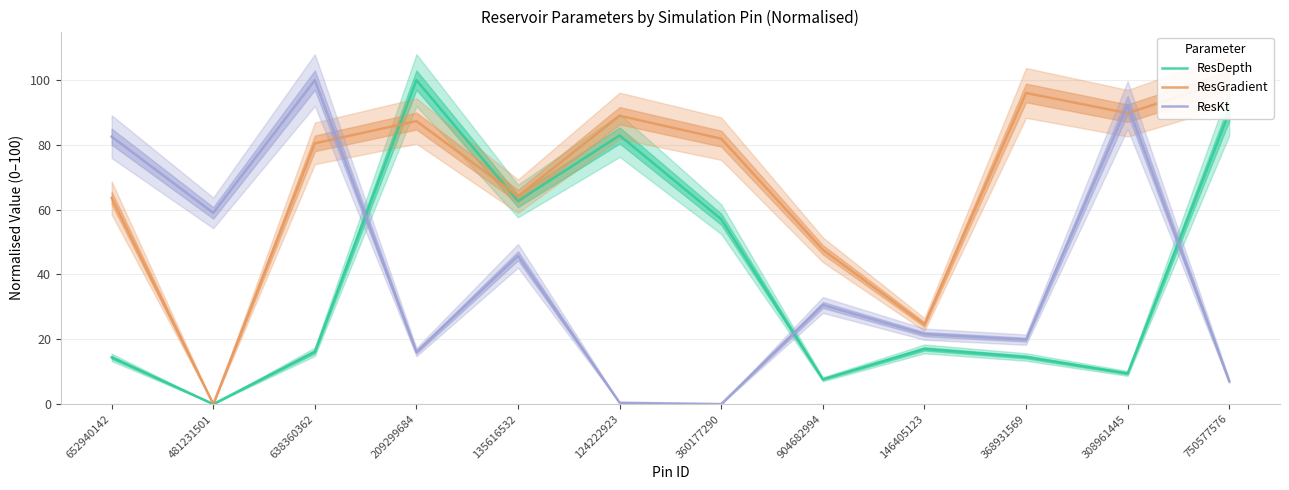

What is the total value across all series at 638360362?

196.6